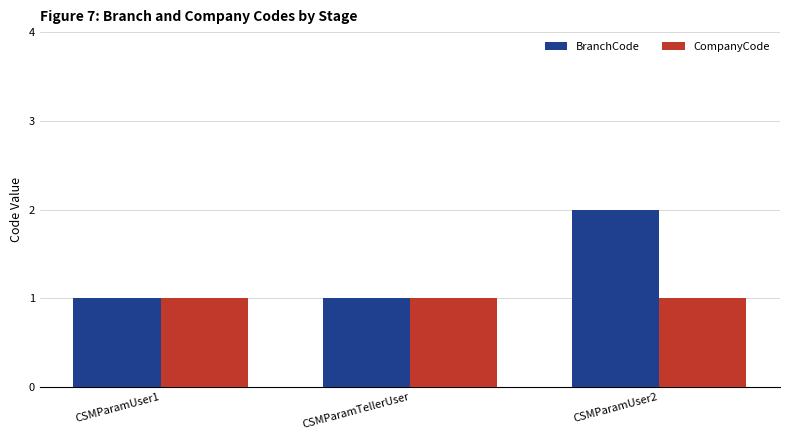

Reading left to right, list all the values displayed in this chart.

BranchCode: 1	1	2
CompanyCode: 1	1	1